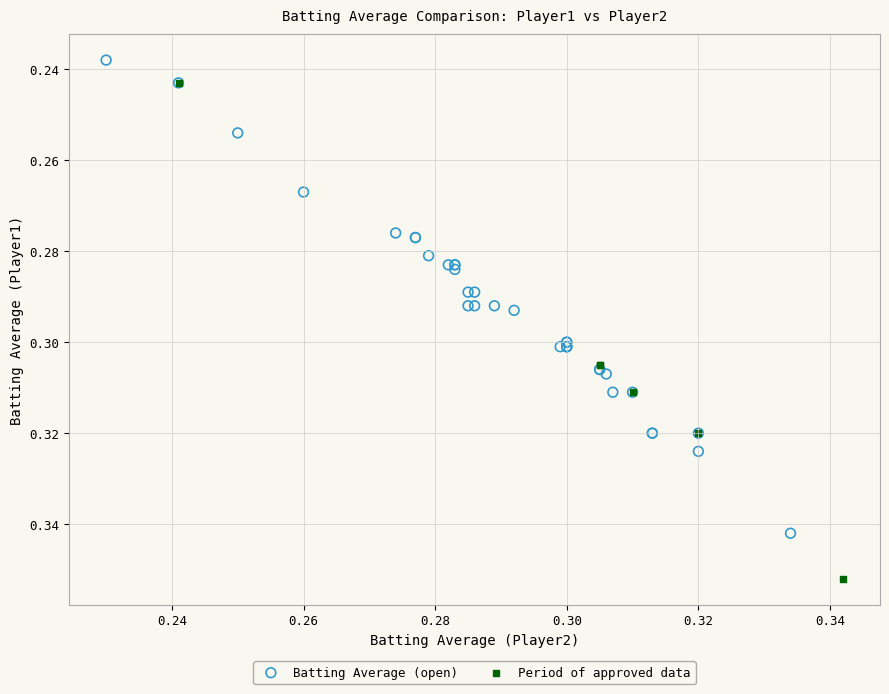

Which series reaches the maximum Y coordinate?

Period of approved data